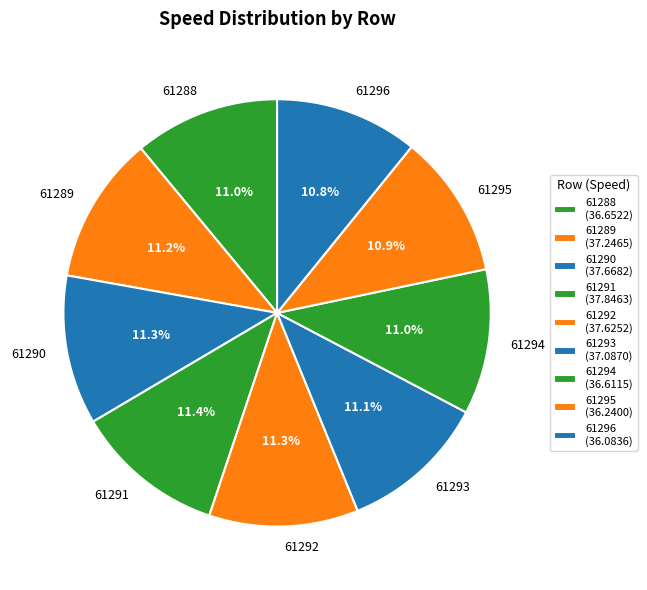

Approximately how many times larger is the value at 61292 compared to 61293?

1.0